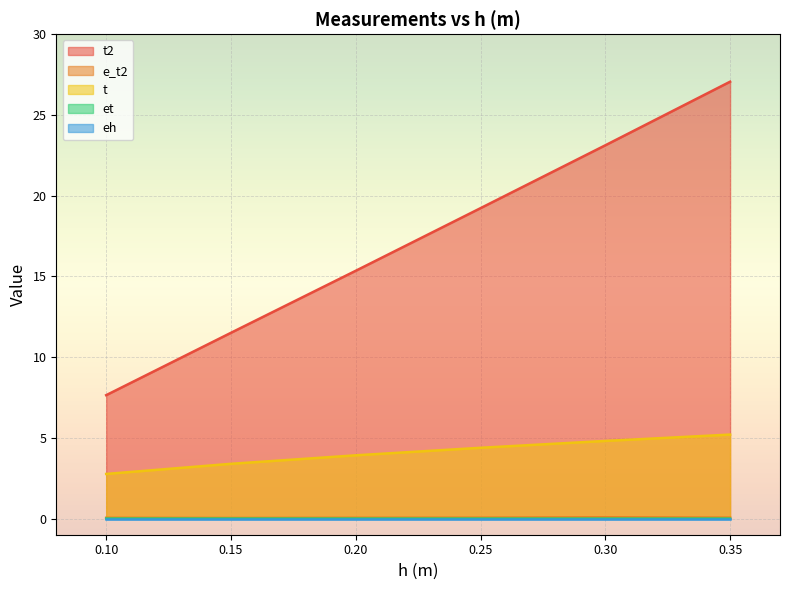

Is it true that t2 equals 13.0 at 0.25?

False